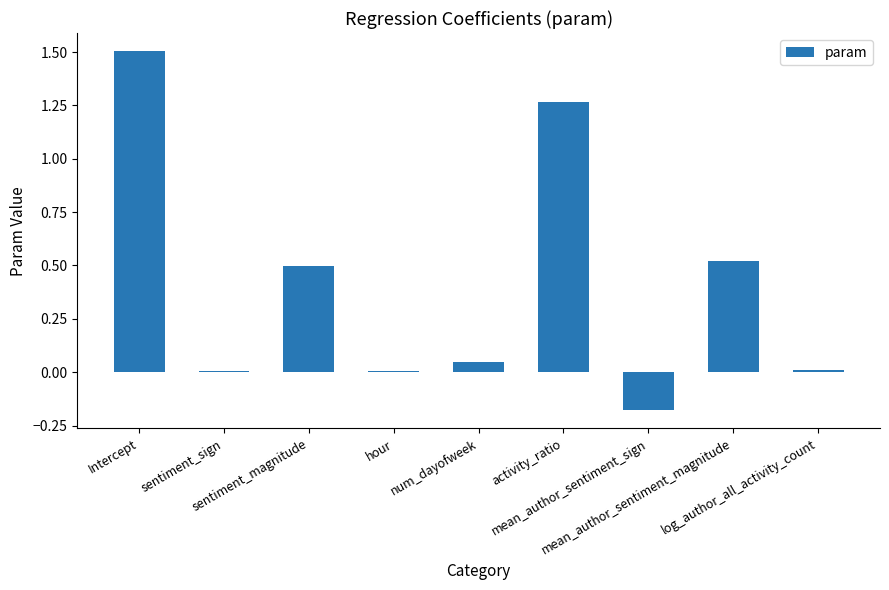

What is the greatest value displayed?

1.5